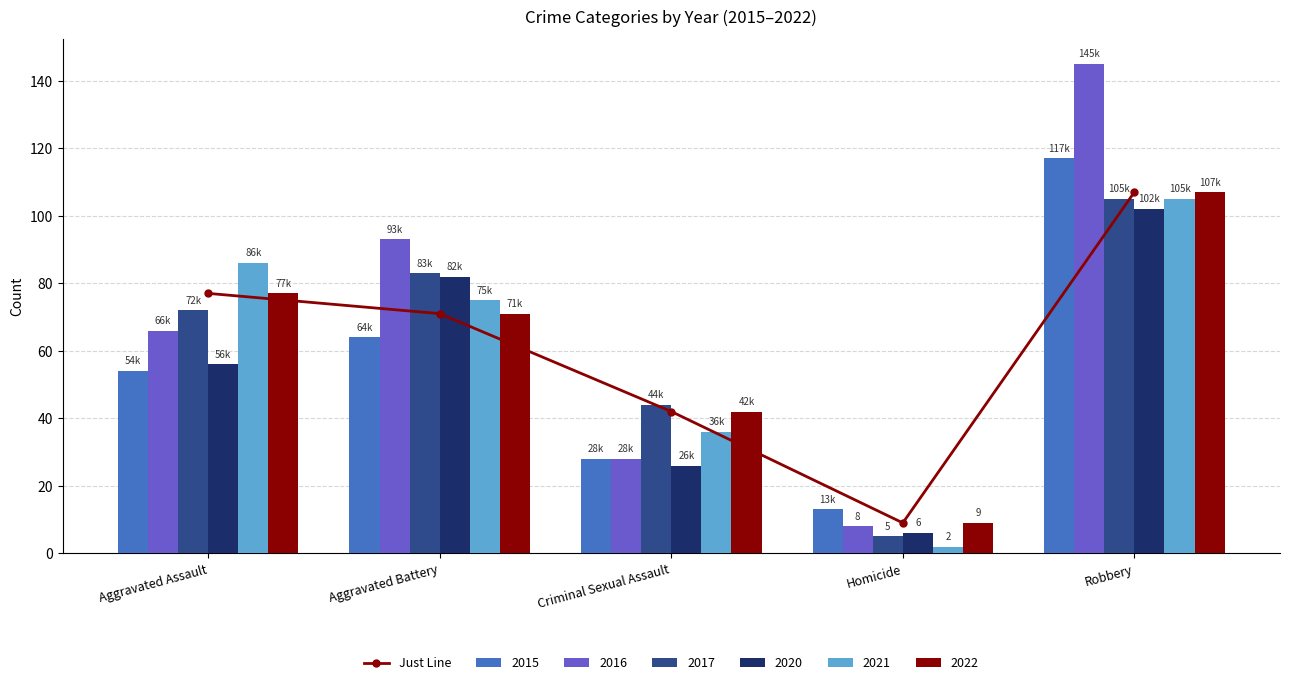

Which has a higher value, Aggravated Assault or Aggravated Battery?

Aggravated Assault